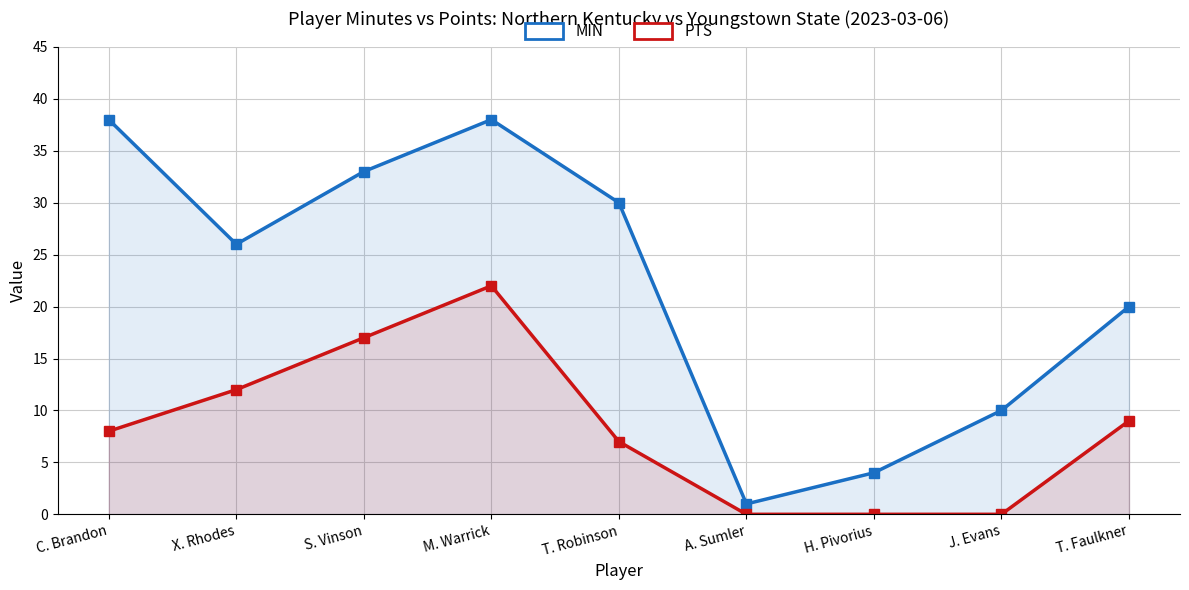

True or false: PTS and MIN cross at least once.

False